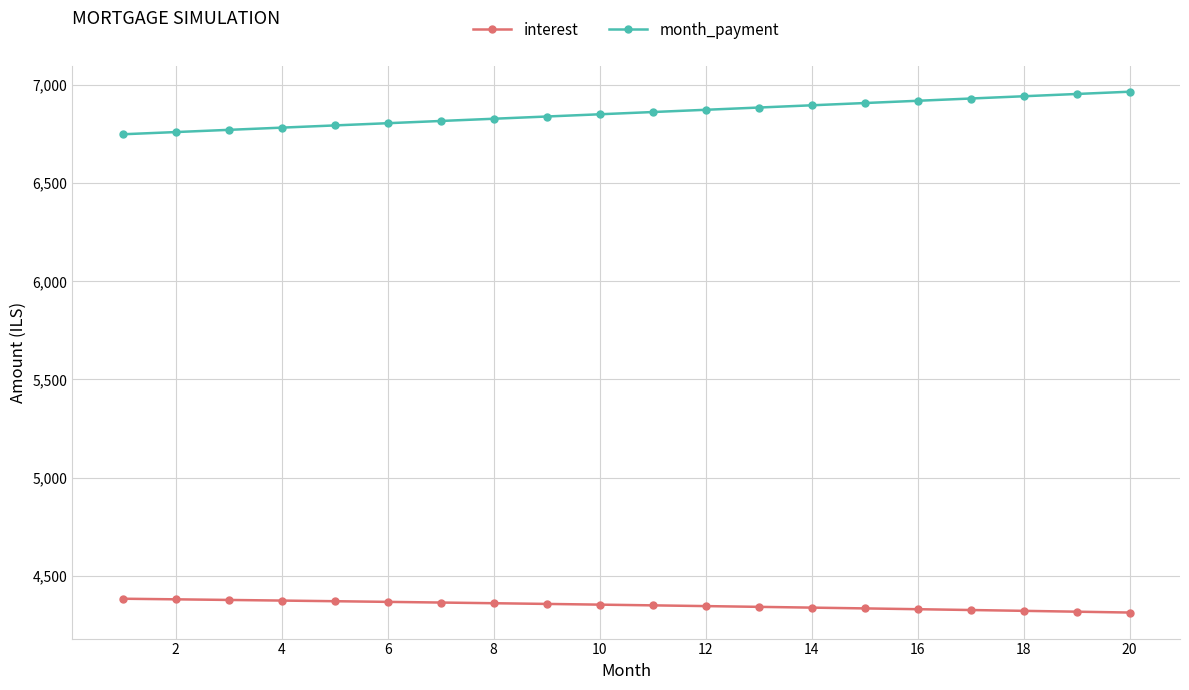

True or false: interest and month_payment cross at least once.

False